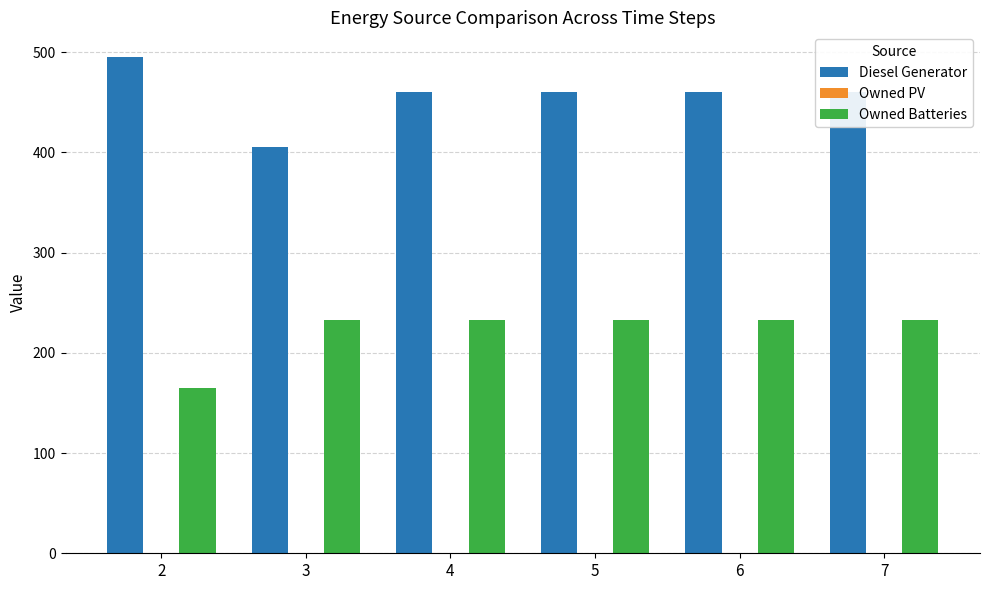

What is the difference between the highest and lowest values at 2?

330